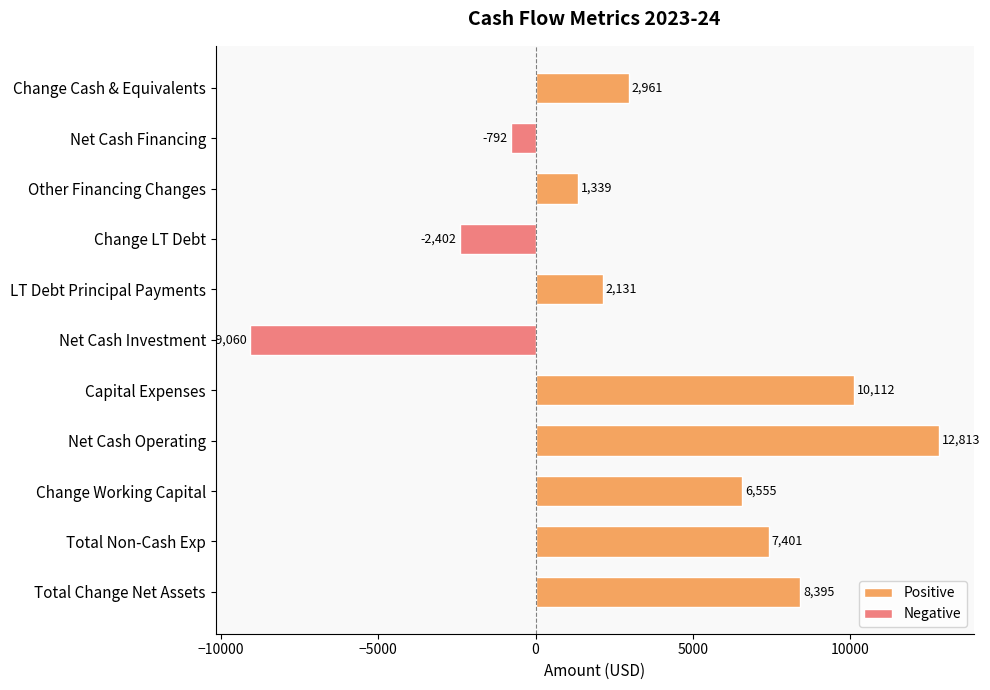

Between change_in_working_capital and net_cash_from_operating_activities, which is larger?

net_cash_from_operating_activities